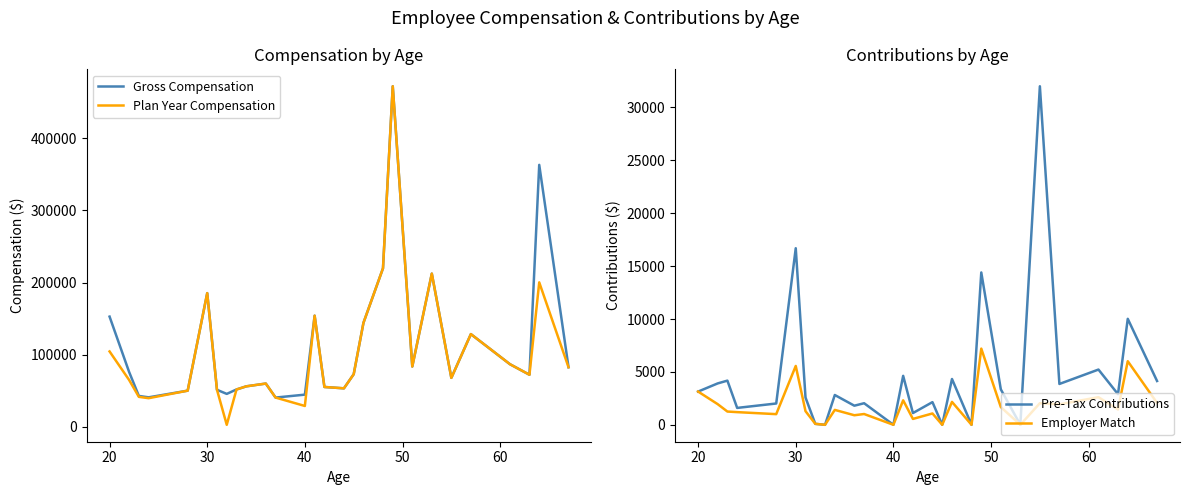

What is the highest value of the Plan Year Compensation series?

472068.5